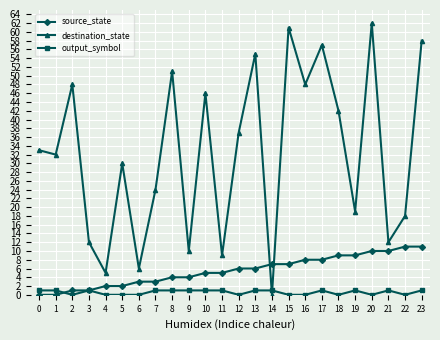

Which series has the largest total across all categories?

destination_state